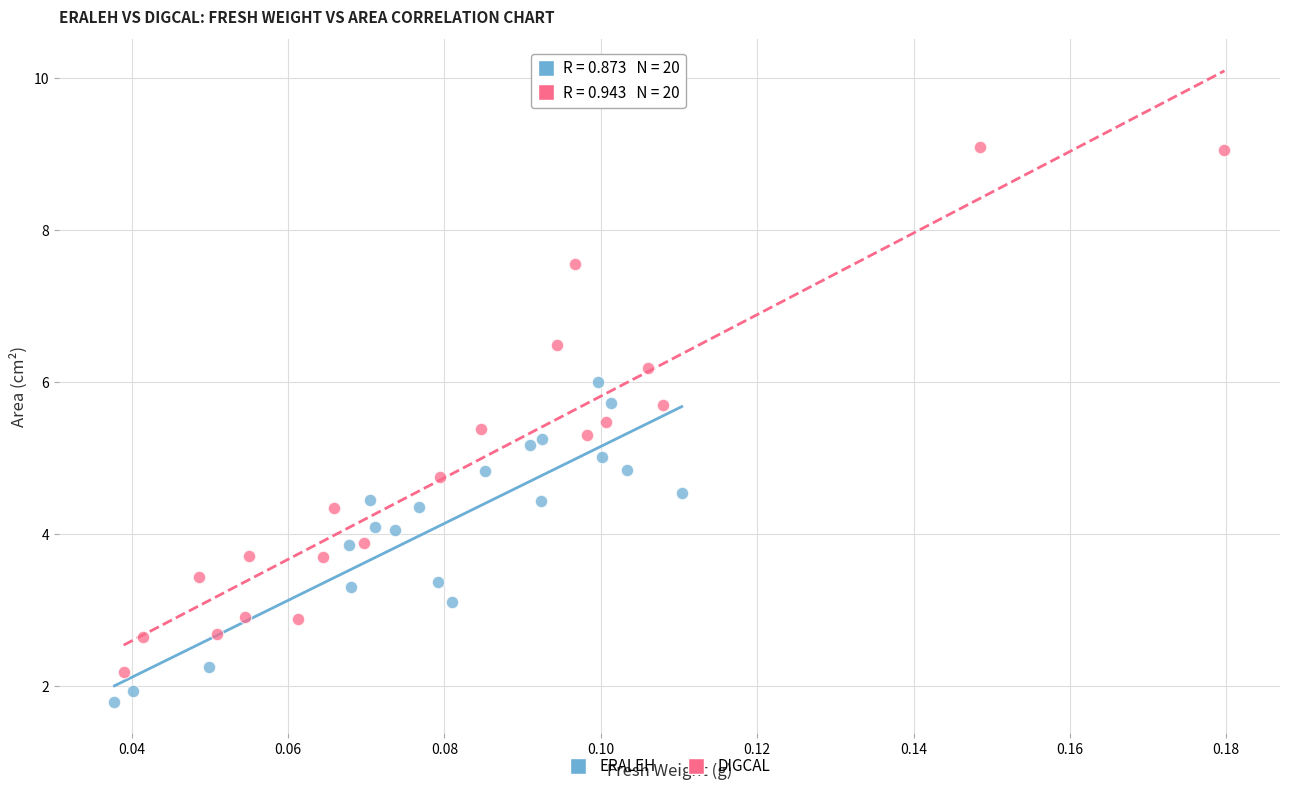

Which series has the largest Y range (max minus min)?

DIGCAL